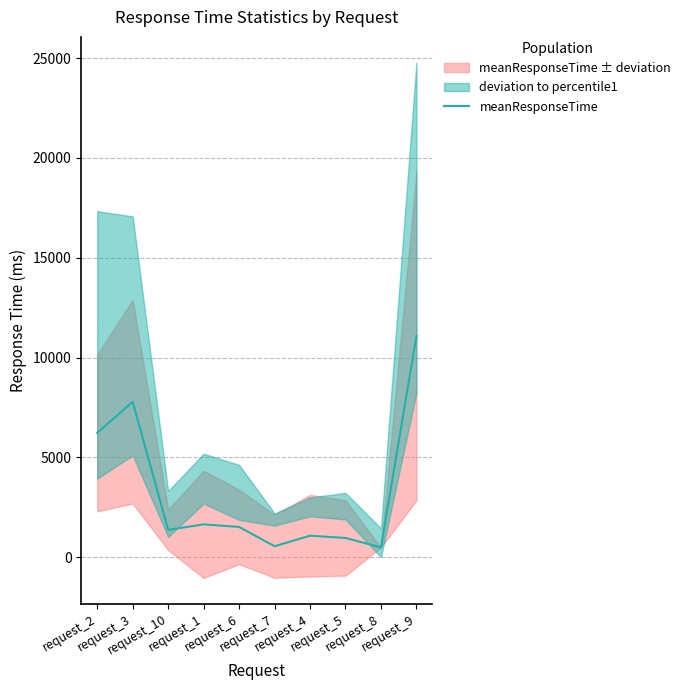

How many values are below 1512?

5